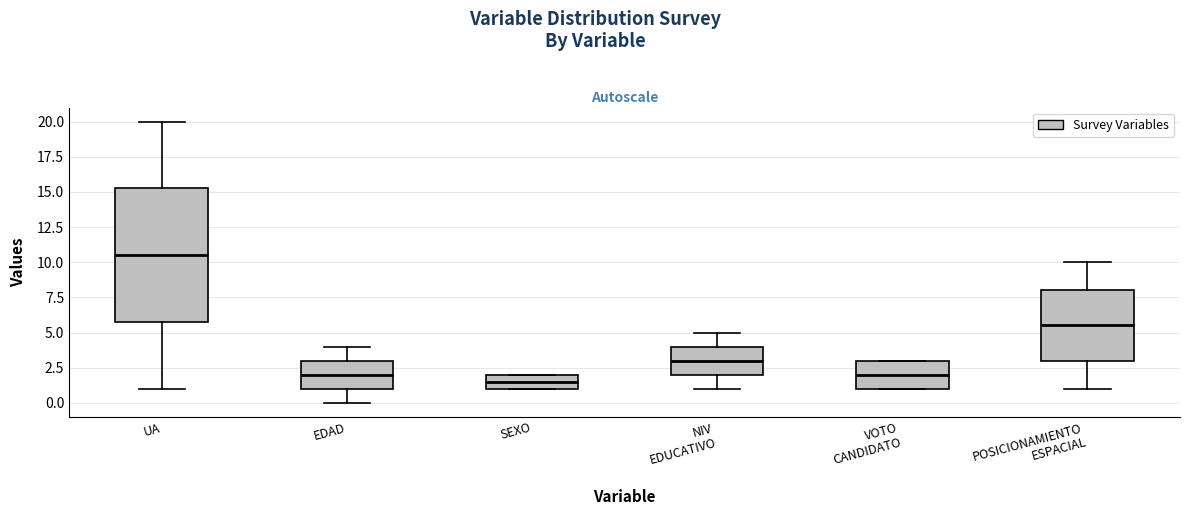

Which box is the tallest, from its lower edge to its upper edge?

UA